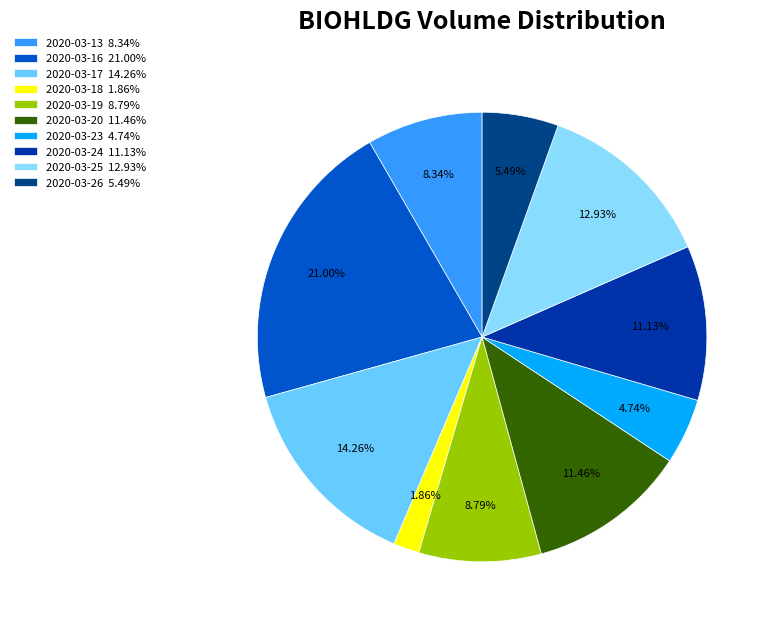

Rank the categories by value from highest to lowest.

2020-03-16, 2020-03-17, 2020-03-25, 2020-03-20, 2020-03-24, 2020-03-19, 2020-03-13, 2020-03-26, 2020-03-23, 2020-03-18